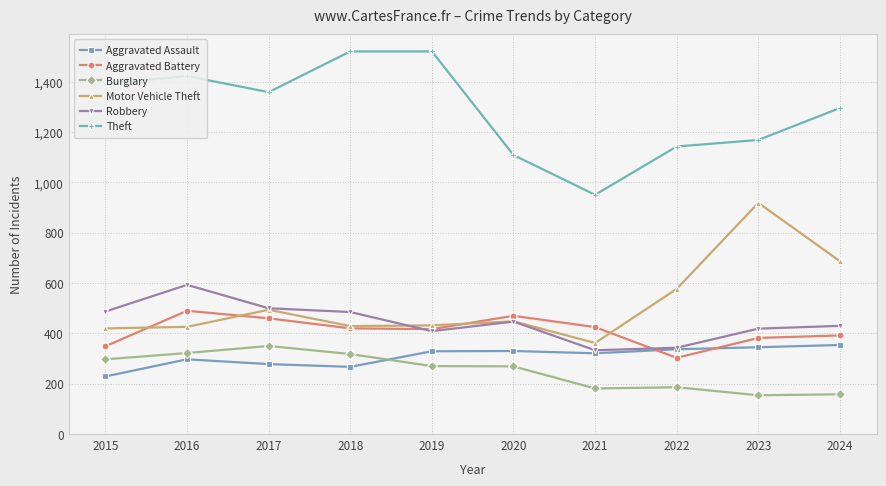

What is the sum of the Aggravated Assault values at 2019 and 2017?

607